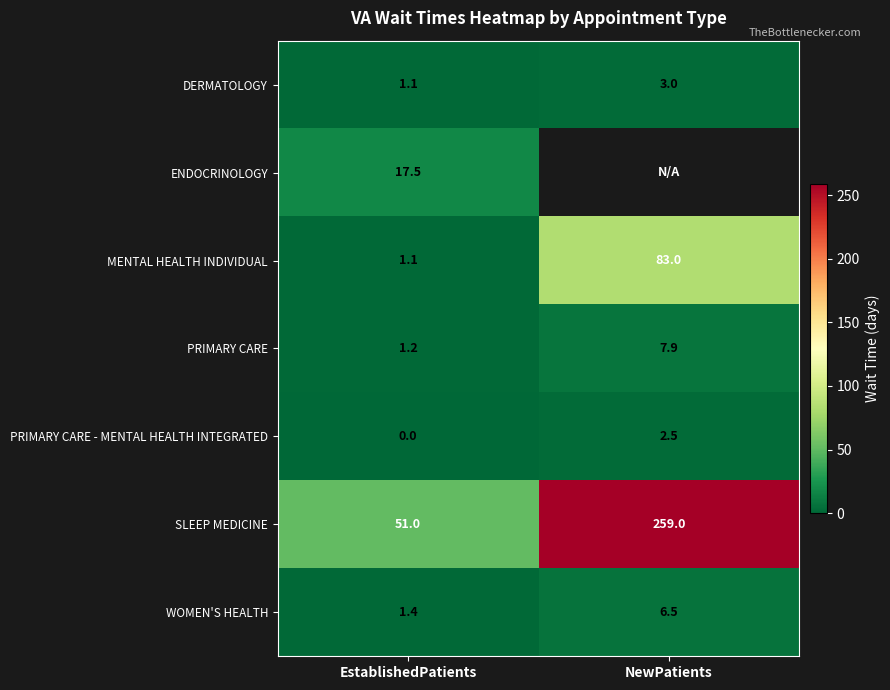

At which label does DERMATOLOGY reach its peak?

NewPatients